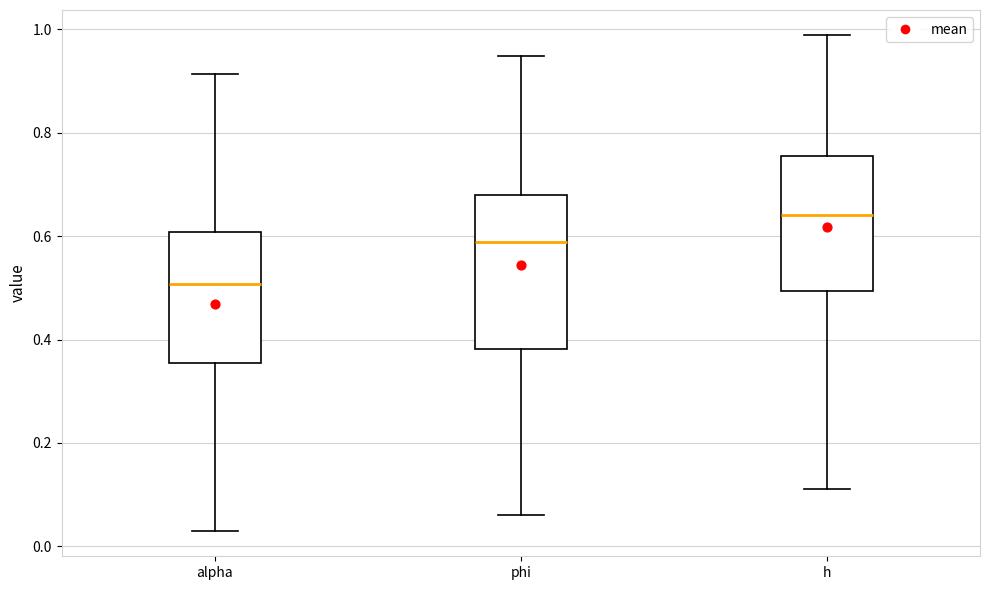

Which box's median line is the lowest?

alpha